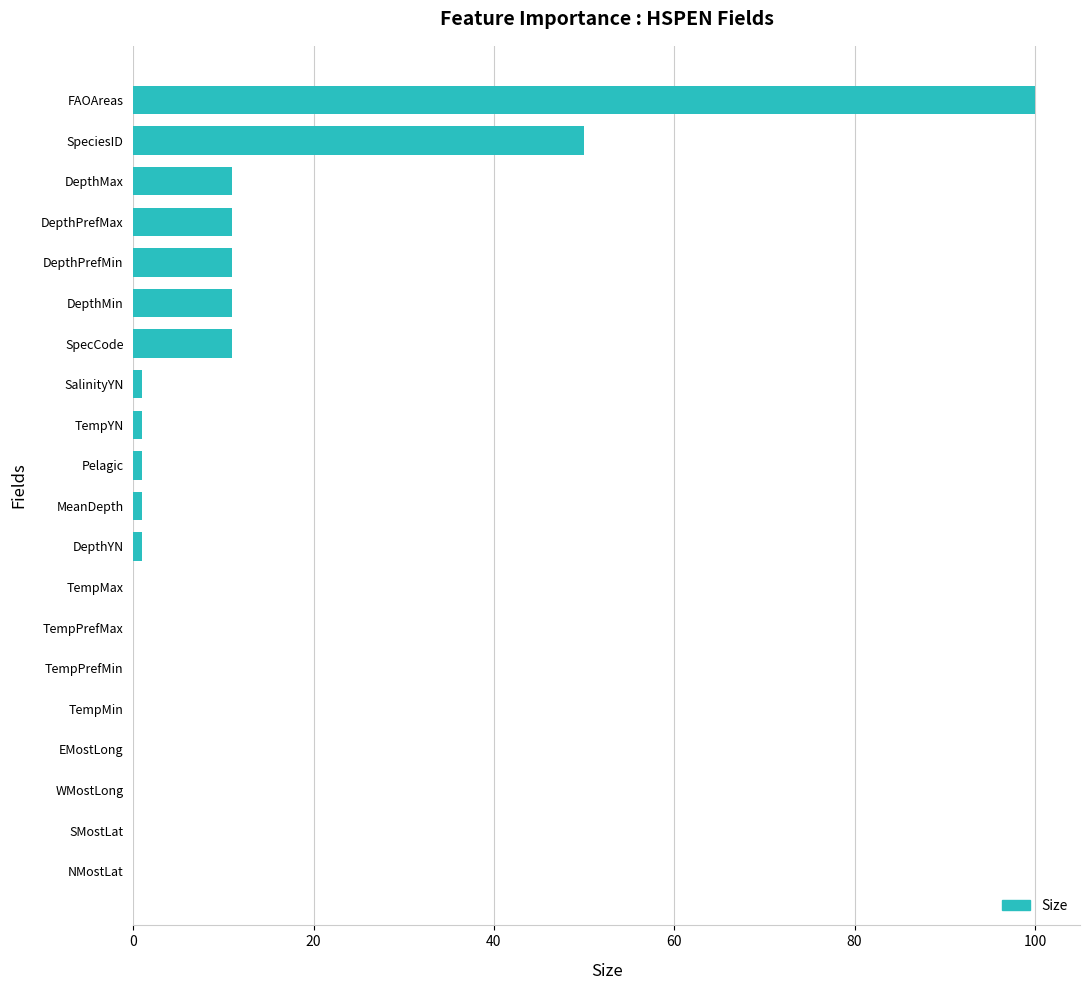

Is it true that the value at TempMin is 0?

True